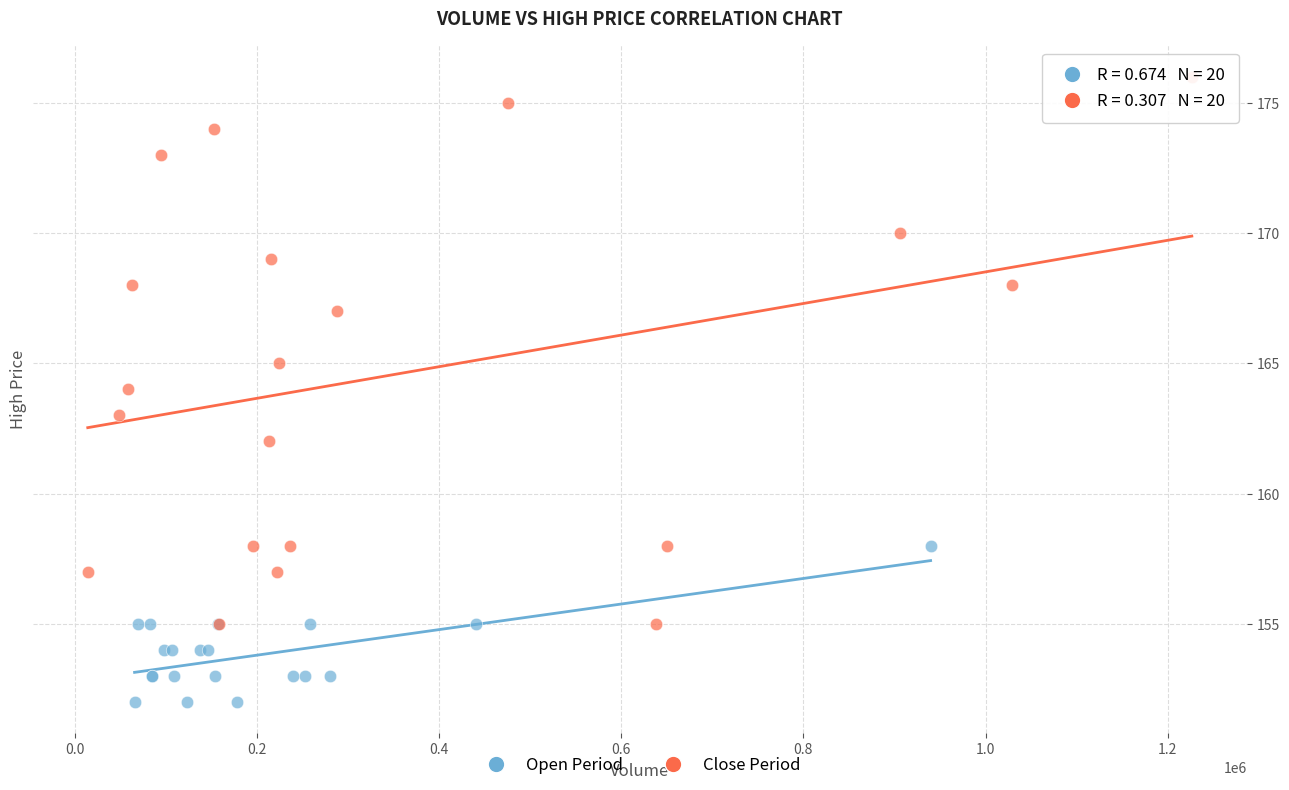

What are all the series names shown in the legend?

Open Period, Close Period